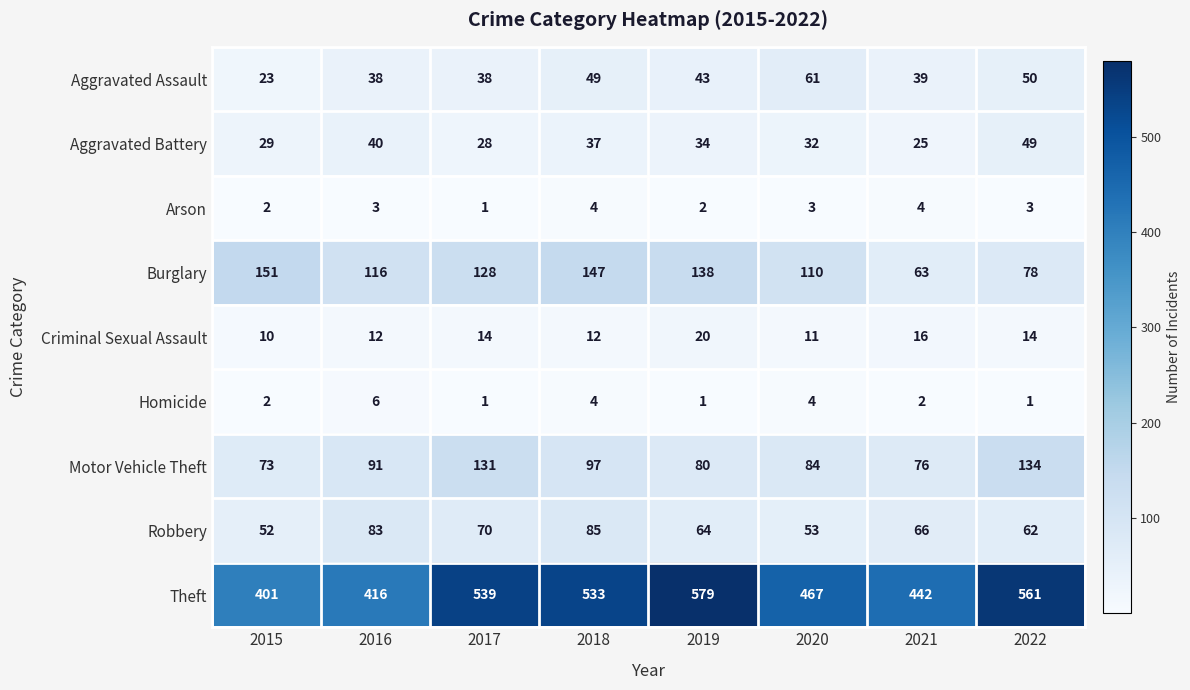

What is the spread (max minus min) of values at 2022?

560